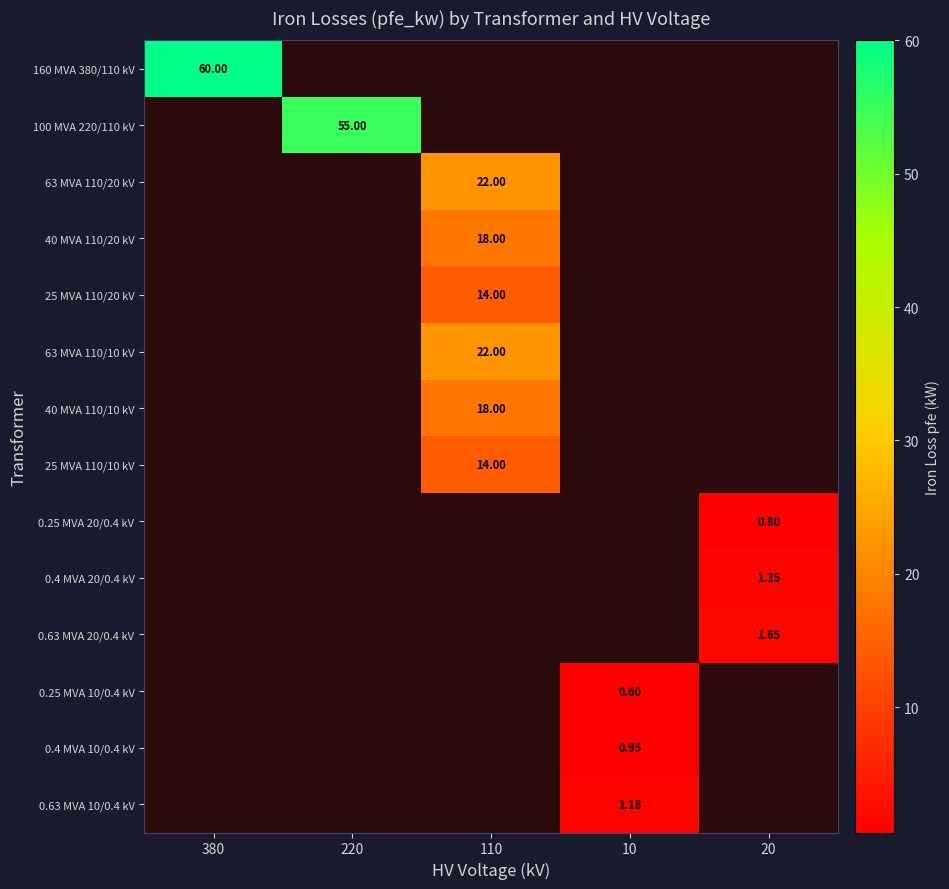

Is the value of 160 MVA 380/110 kV at 380 greater than the value of 0.25 MVA 10/0.4 kV at 10?

Yes